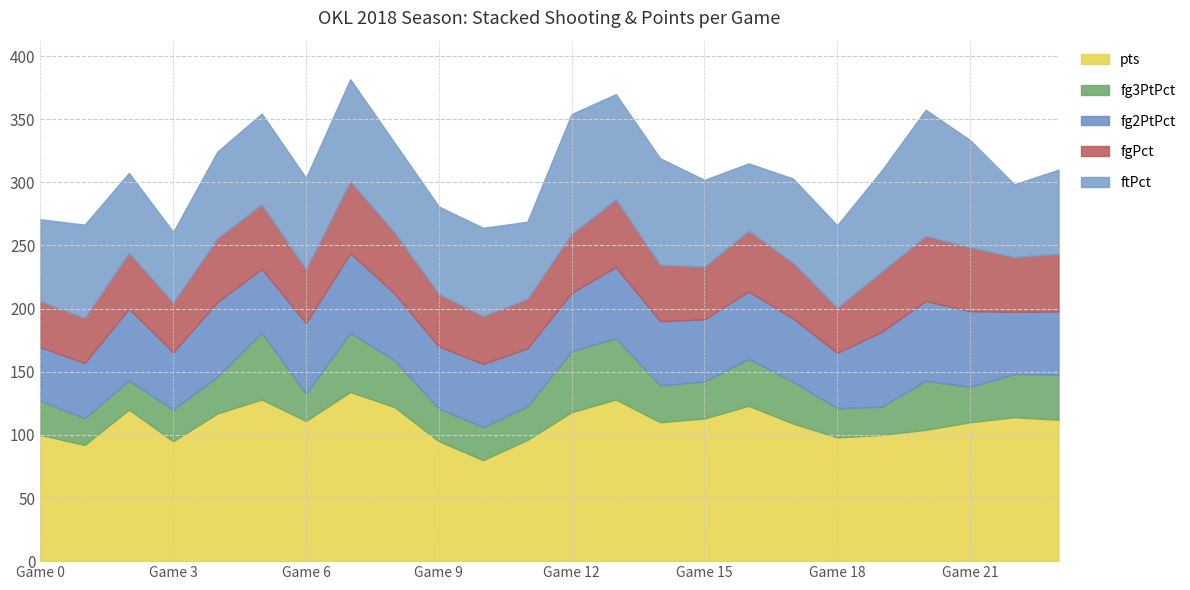

What is the difference between the fg2PtPct values at 10 and 1?

6.4